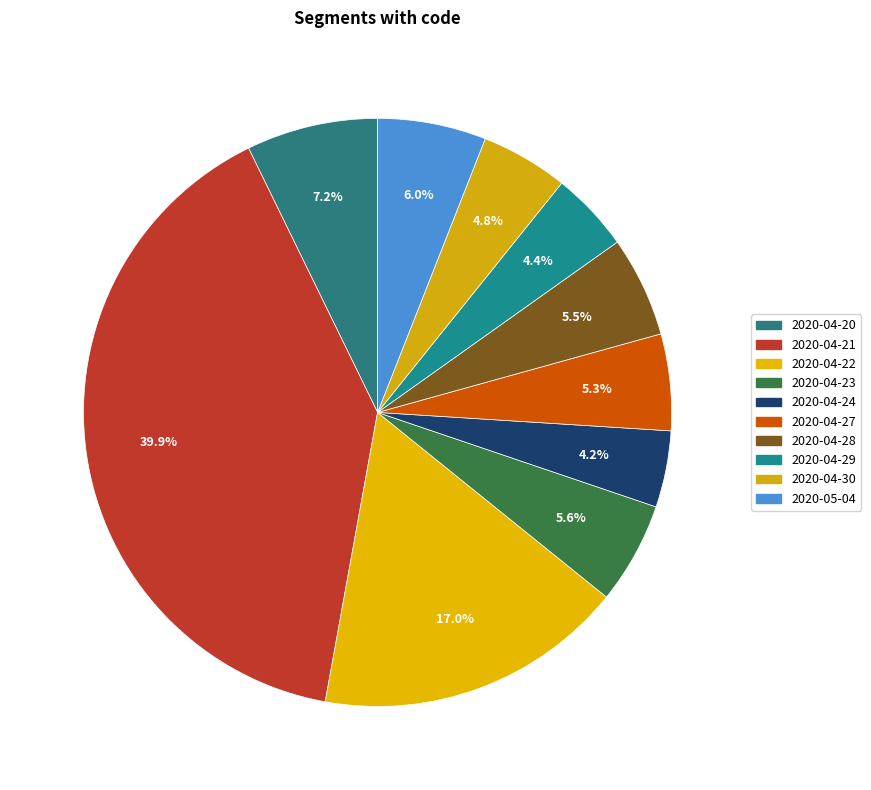

Do 2020-04-22 and 2020-04-21 together represent more than half of the pie?

Yes